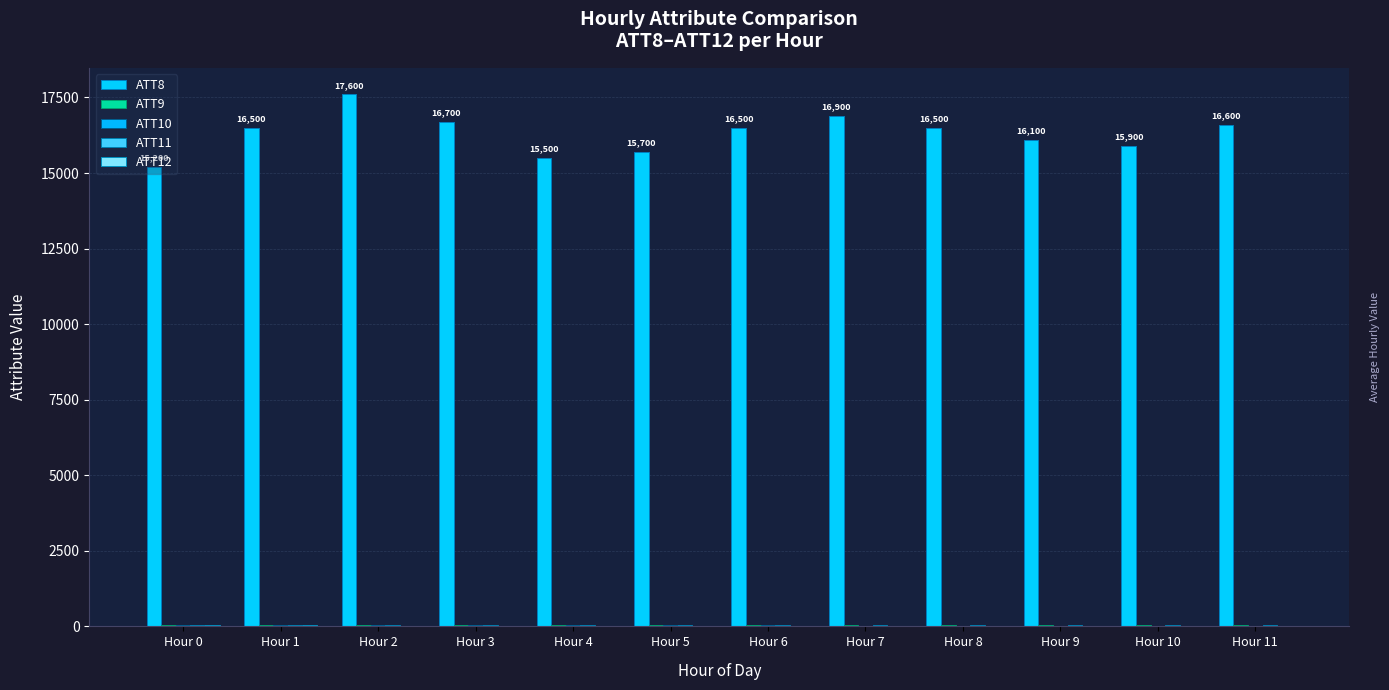

The ATT9 series shows 85.7 at Hour 4. True or false?

False